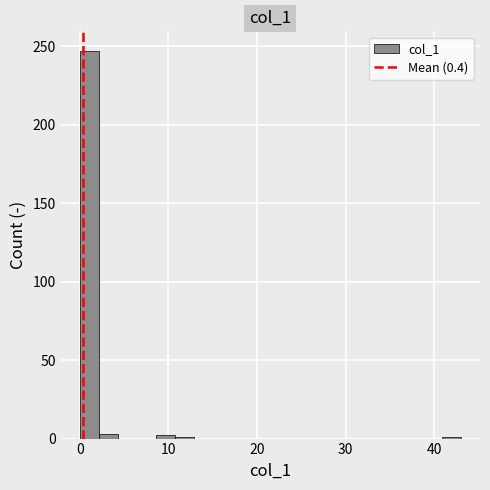

Around what value on the x-axis is the tallest bar? Give the approximate position of its centre, as read against the axis.

1